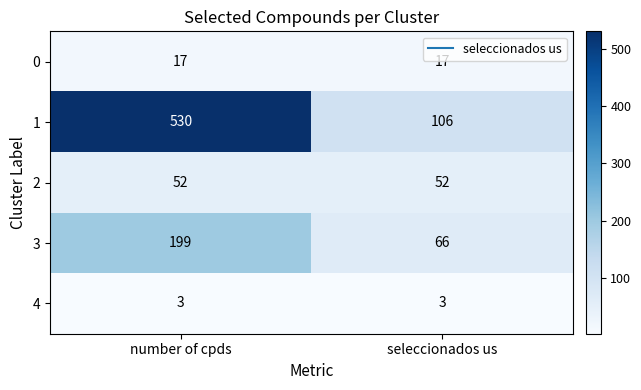

The 4 series shows 5 at number of cpds. True or false?

False